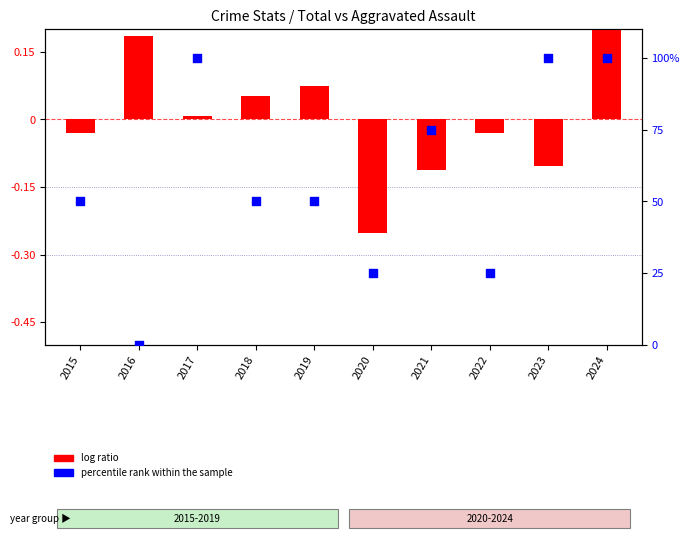

What are all the series names shown in the legend?

log ratio, percentile rank within the sample